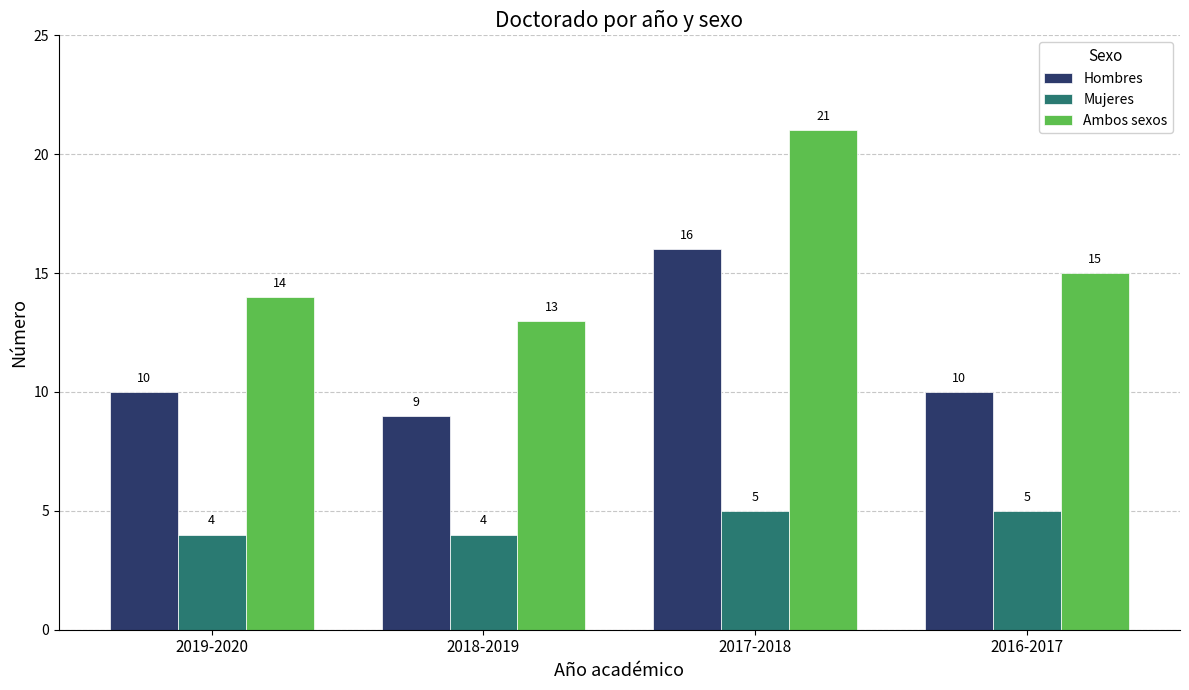

Reading right to left, transcribe all the data shown in this chart.

Hombres: 10	16	9	10
Mujeres: 5	5	4	4
Ambos sexos: 15	21	13	14